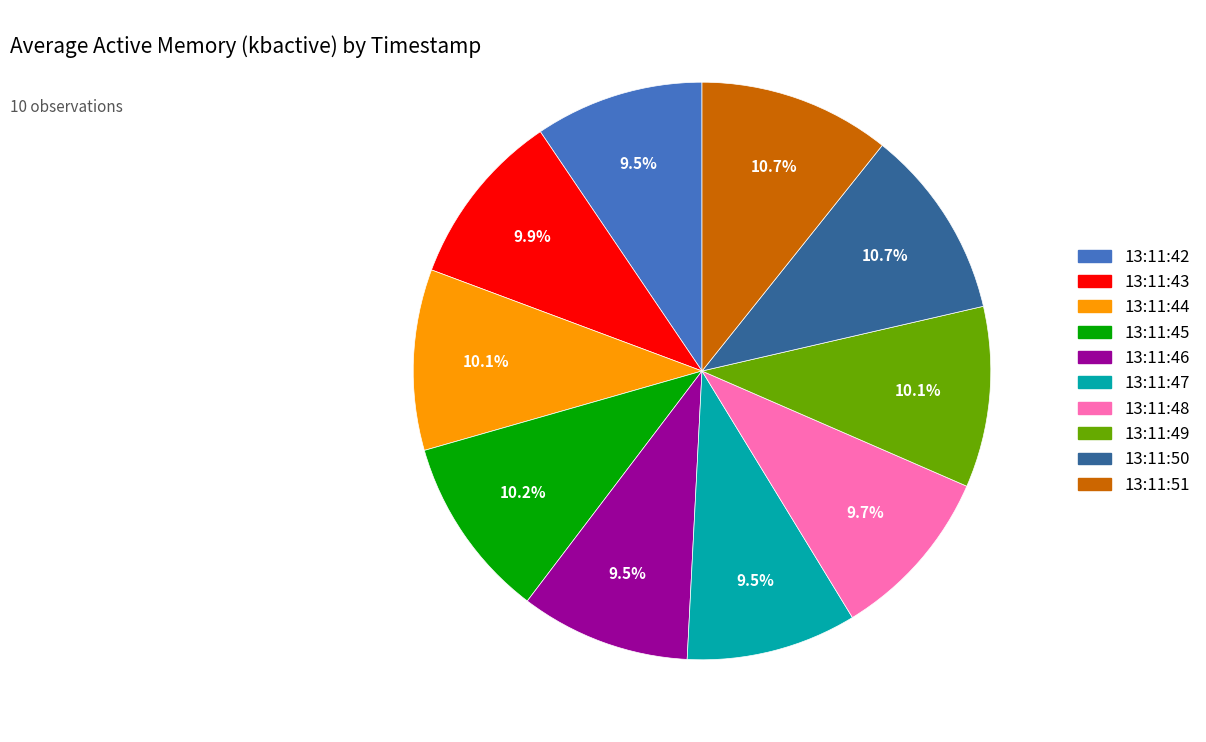

Is there any slice that represents more than half of the pie?

No